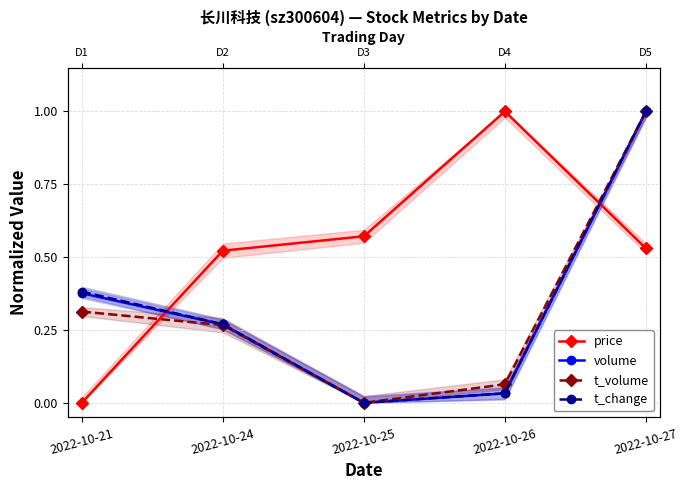

True or false: t_volume and t_change cross at least once.

False